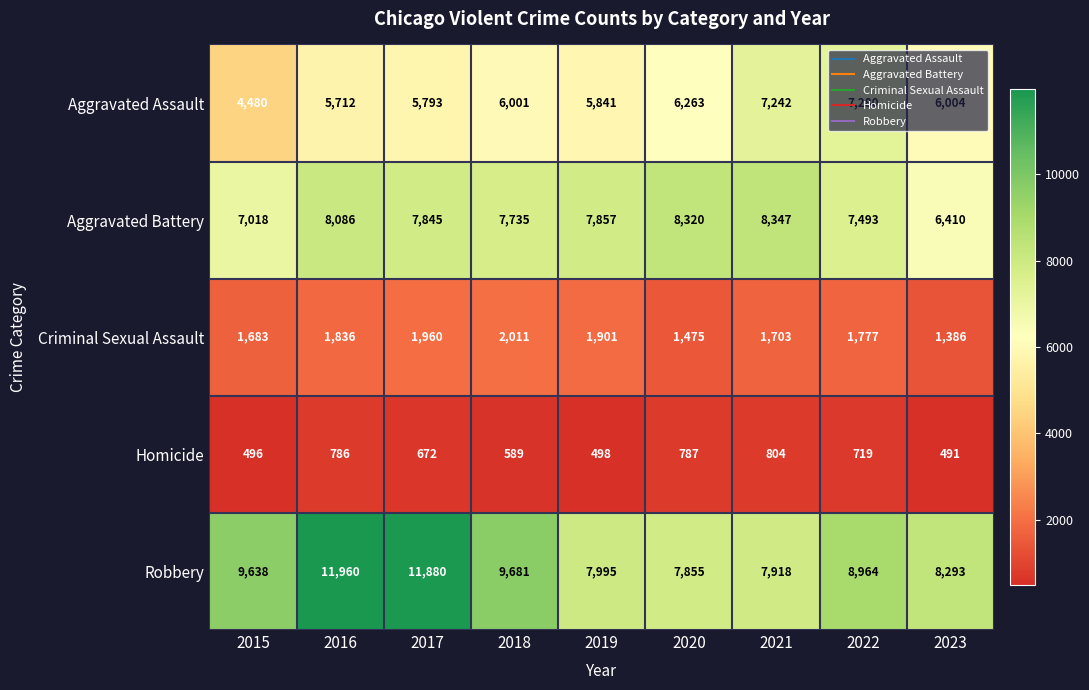

Which series has the largest total across all categories?

Robbery